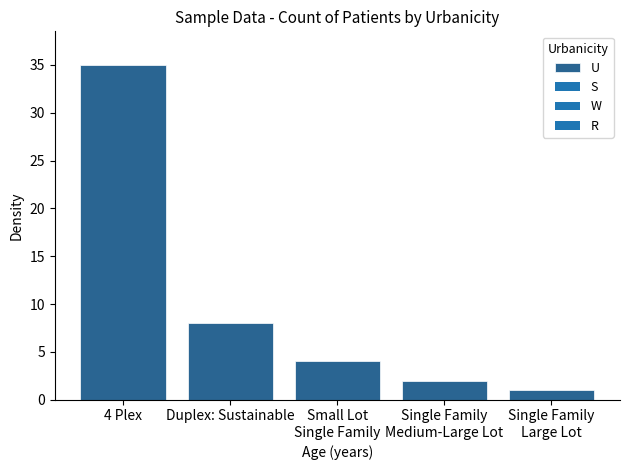

At which label is the value closest to 18?

Duplex: Sustainable